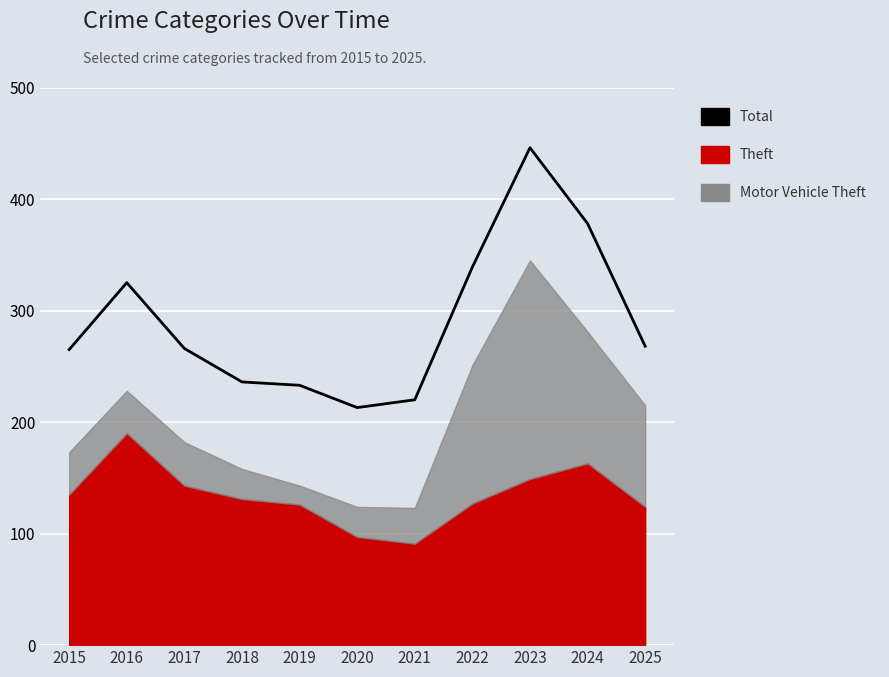

How many data points are less than 266?

5